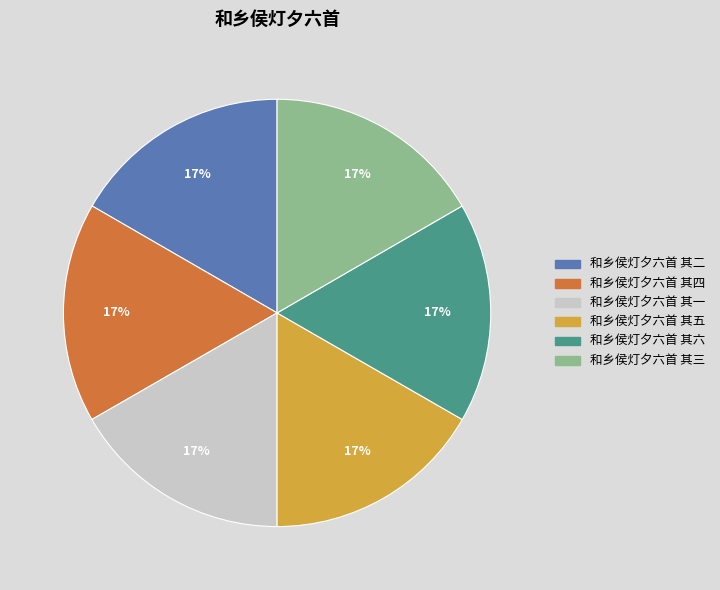

How many segments does this pie chart have?

6